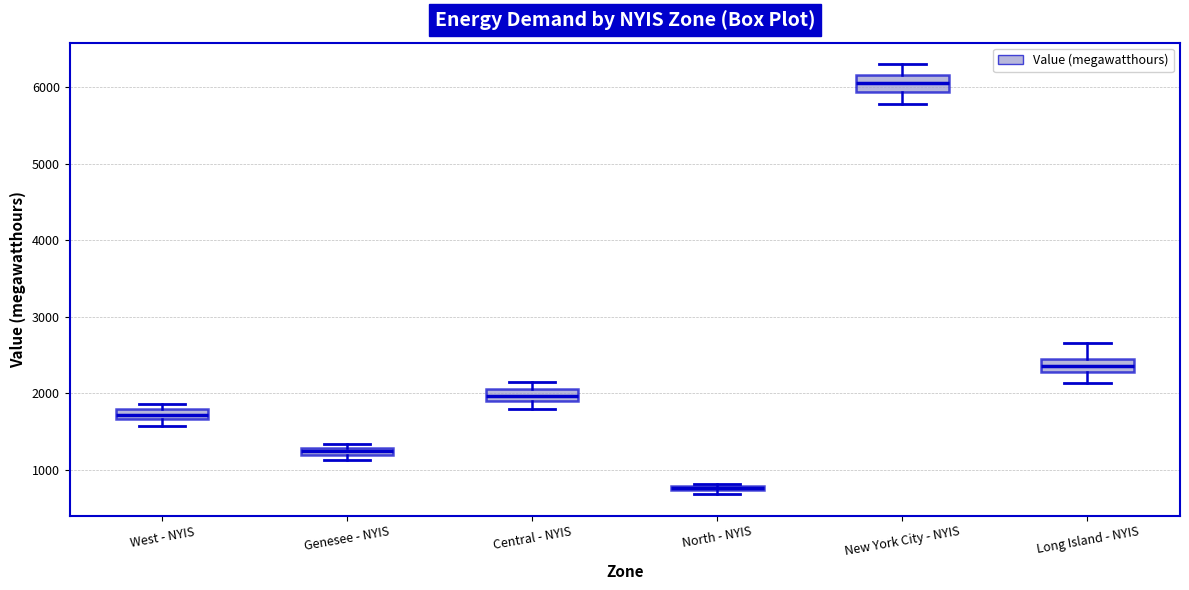

Which box has the lowest median line?

North - NYIS